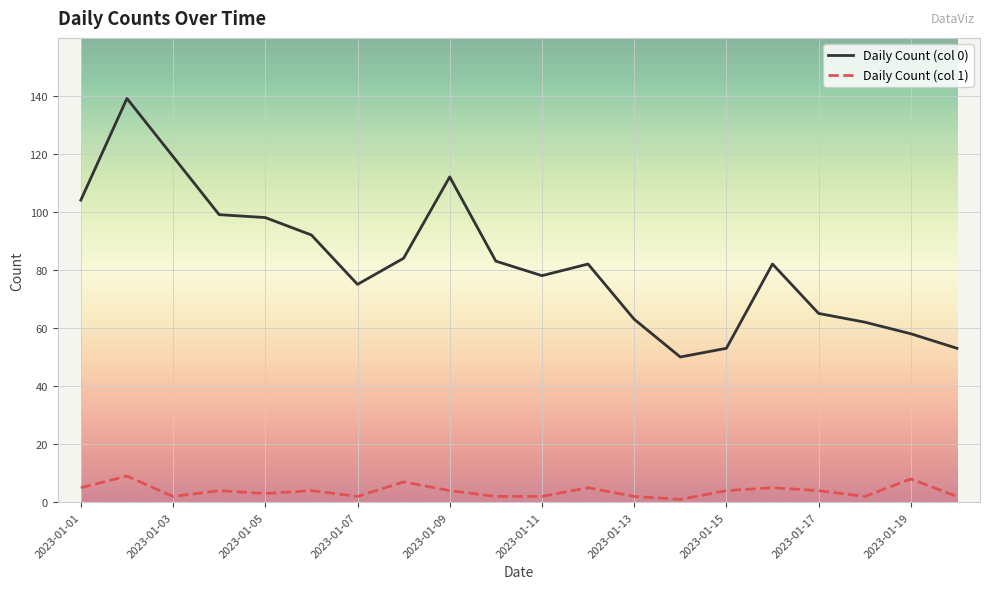

Reading right to left, transcribe all the data shown in this chart.

Daily Count (col 0): 53	58	62	65	82	53	50	63	82	78	83	112	84	75	92	98	99	119	139	104
Daily Count (col 1): 2	8	2	4	5	4	1	2	5	2	2	4	7	2	4	3	4	2	9	5